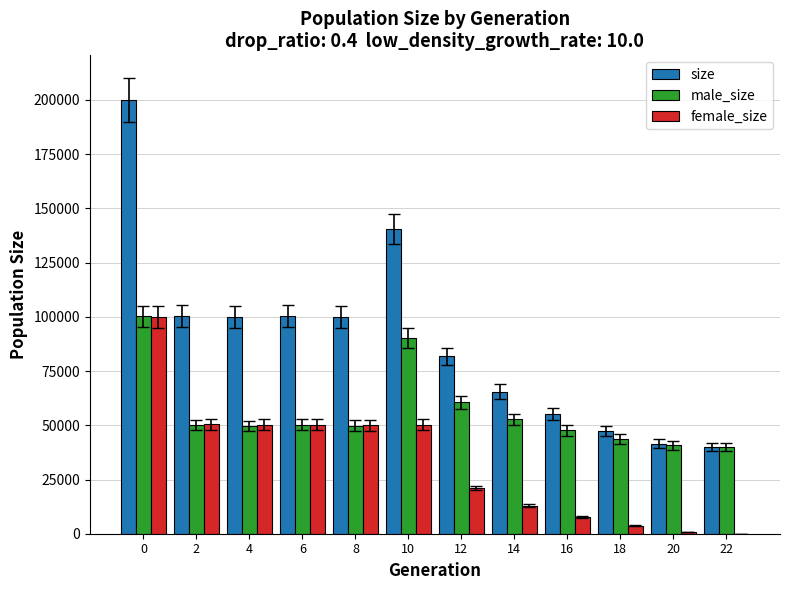

How many series are shown in this chart?

3